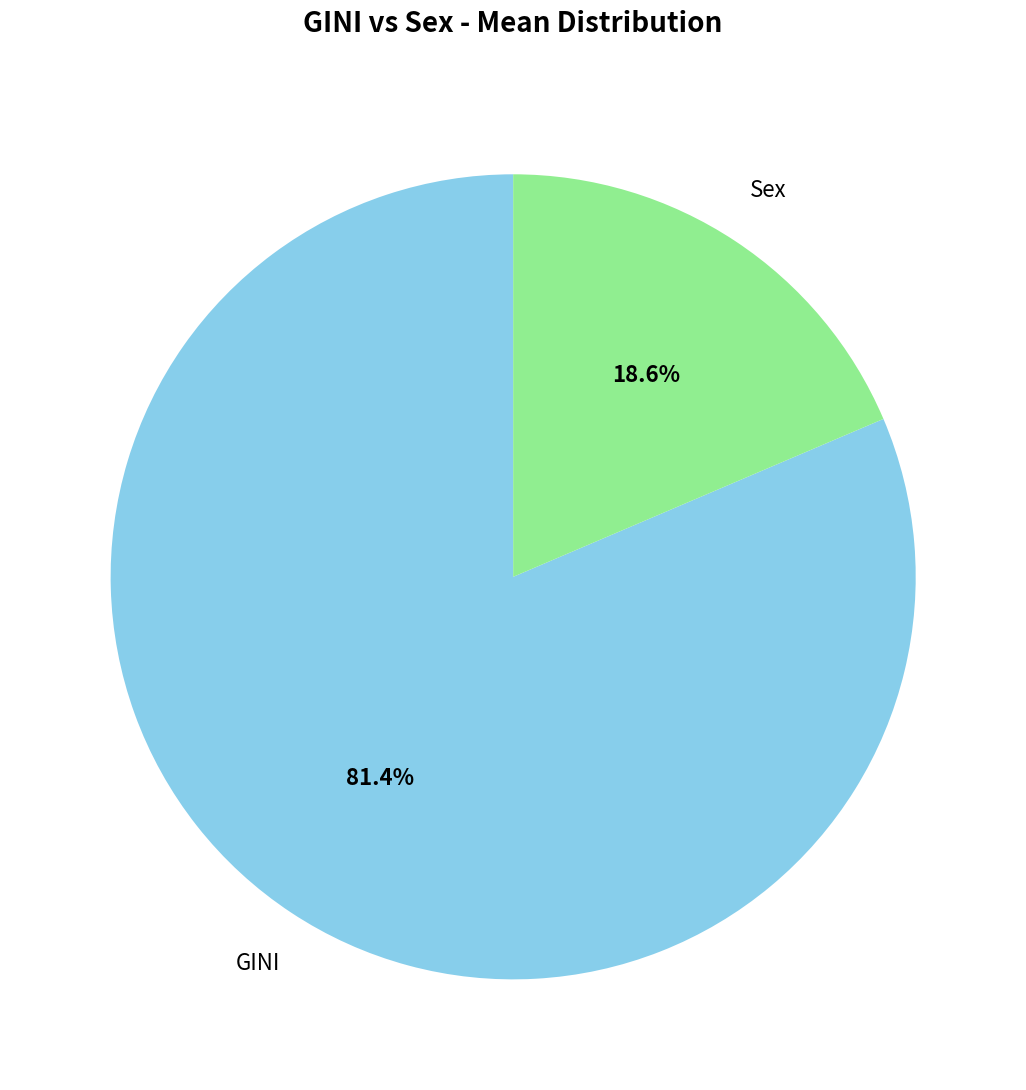

To the nearest percent, what is the difference between the largest and smallest slice percentages?

63%